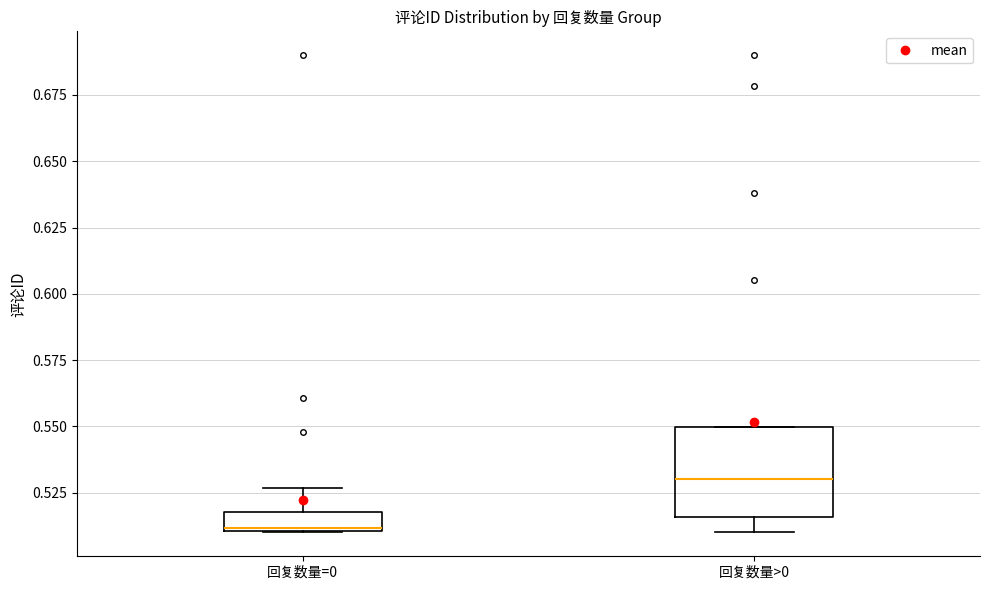

Which box has the lowest median line?

回复数量=0